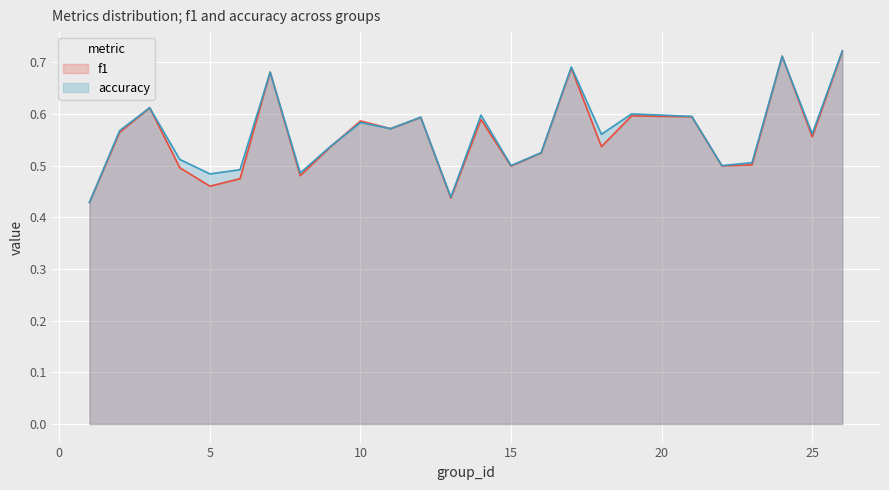

True or false: f1 has a value of 0.7 at 17.

True